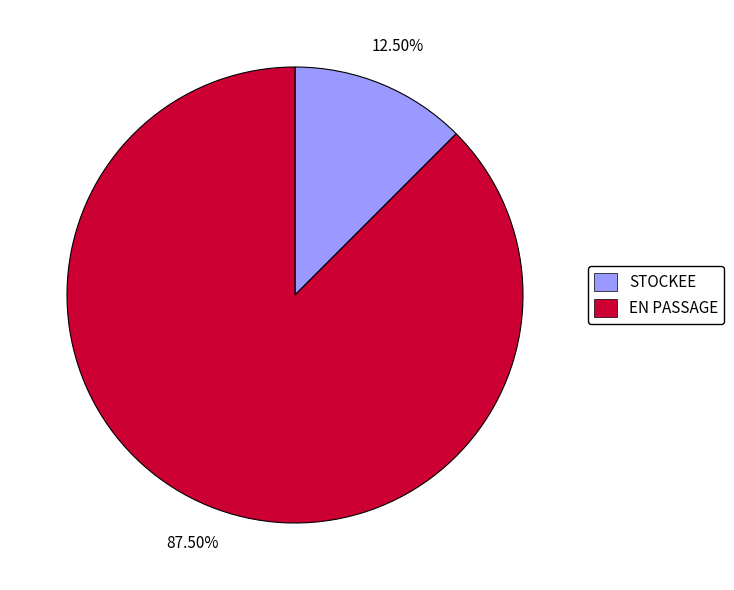

To the nearest percent, what is the difference between the largest and smallest slice percentages?

75%